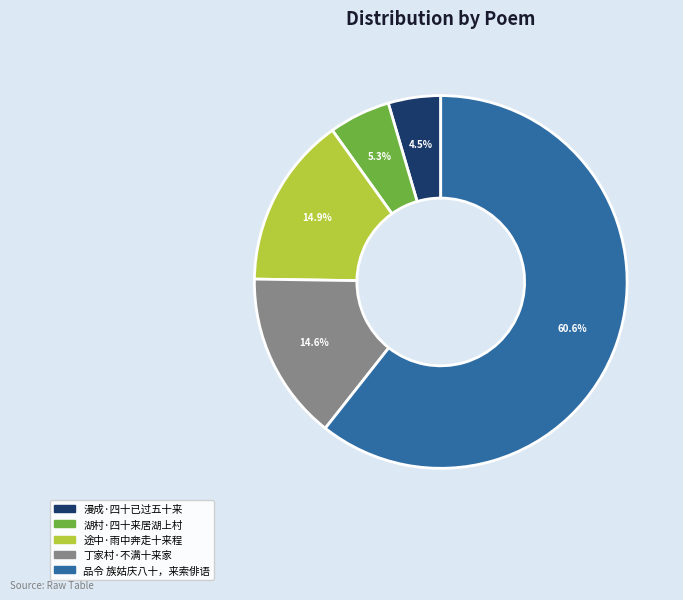

What is the ratio of the value at 途中·雨中奔走十来程 to the value at 湖村·四十来居湖上村?

2.8